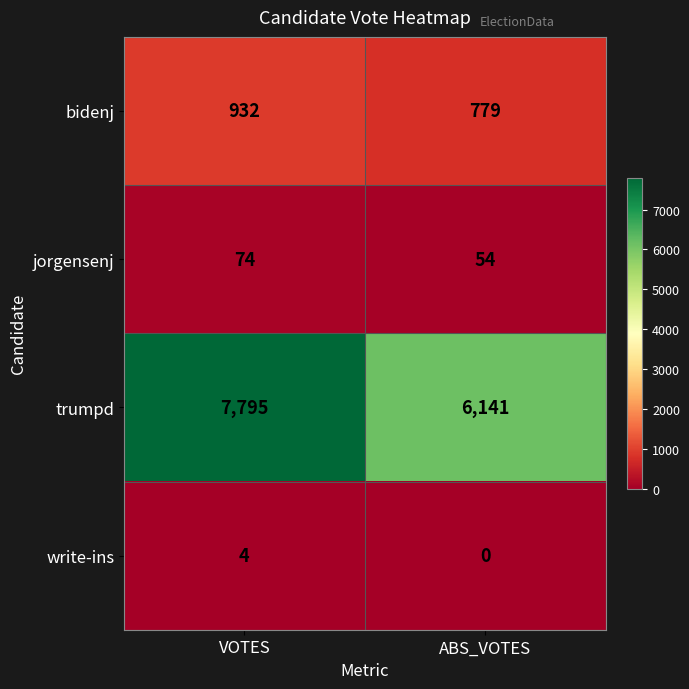

Is it true that jorgensenj equals 74 at VOTES?

True